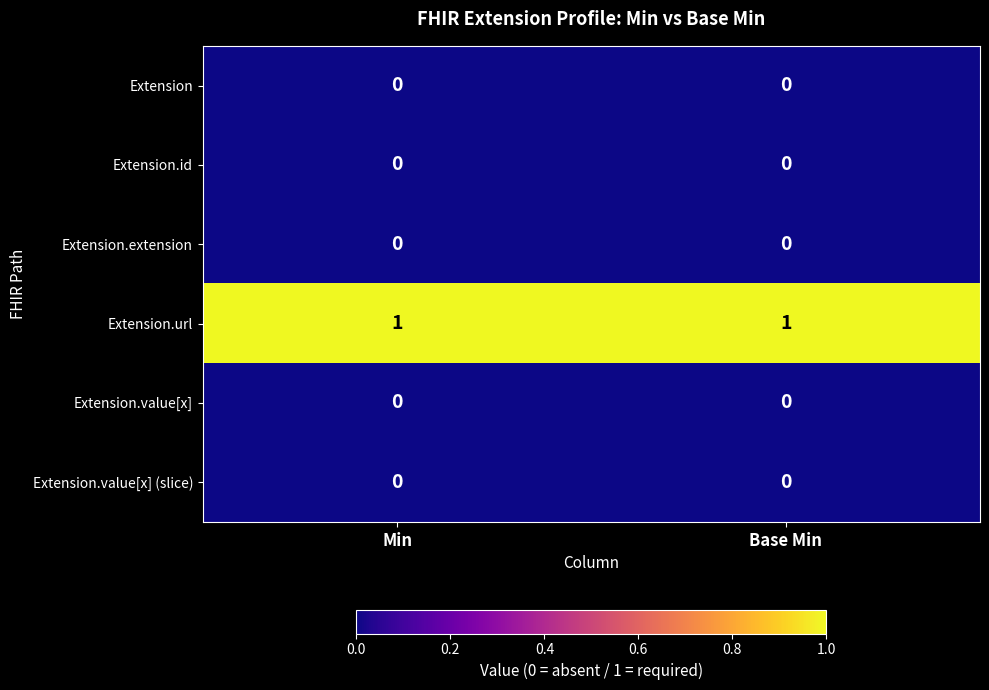

What is the total value across all series at Base Min?

1